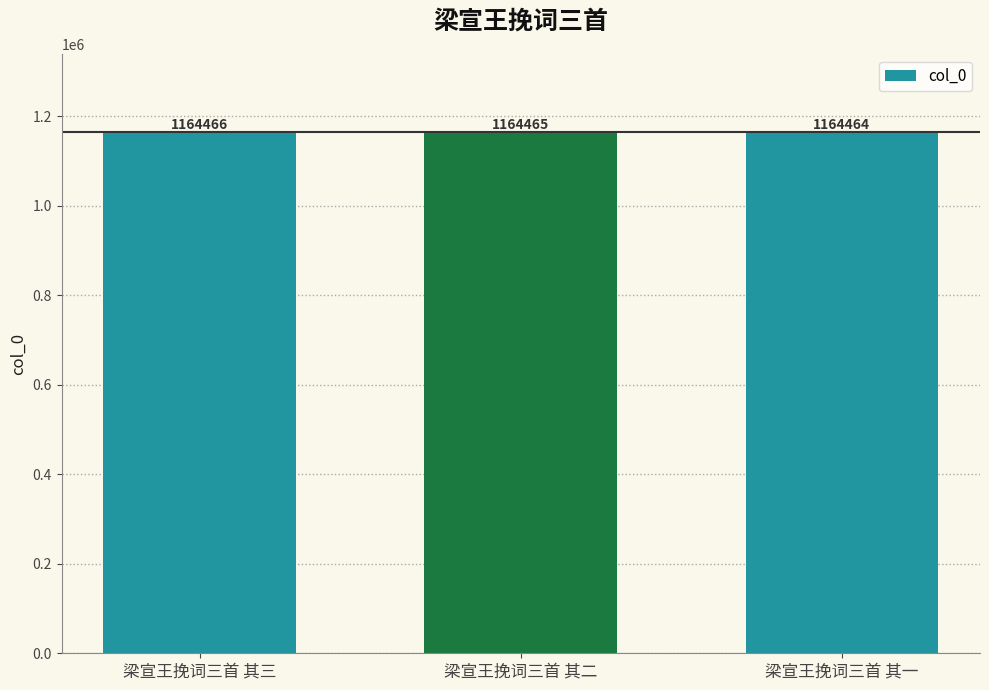

List the labels in order of value, largest first.

梁宣王挽词三首 其三, 梁宣王挽词三首 其二, 梁宣王挽词三首 其一